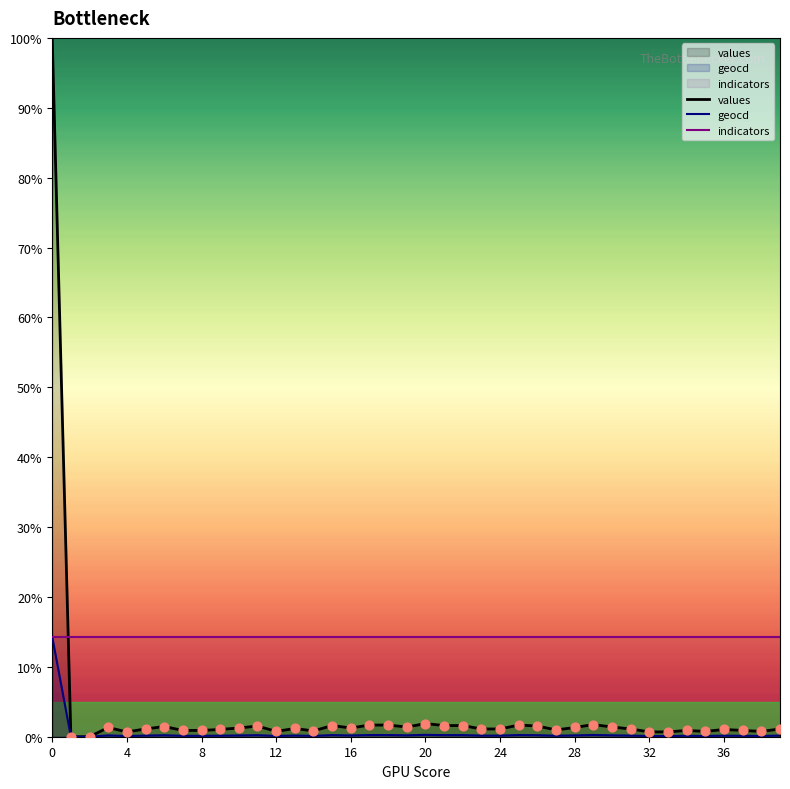

What are all the series names shown in the legend?

values, geocd, indicators